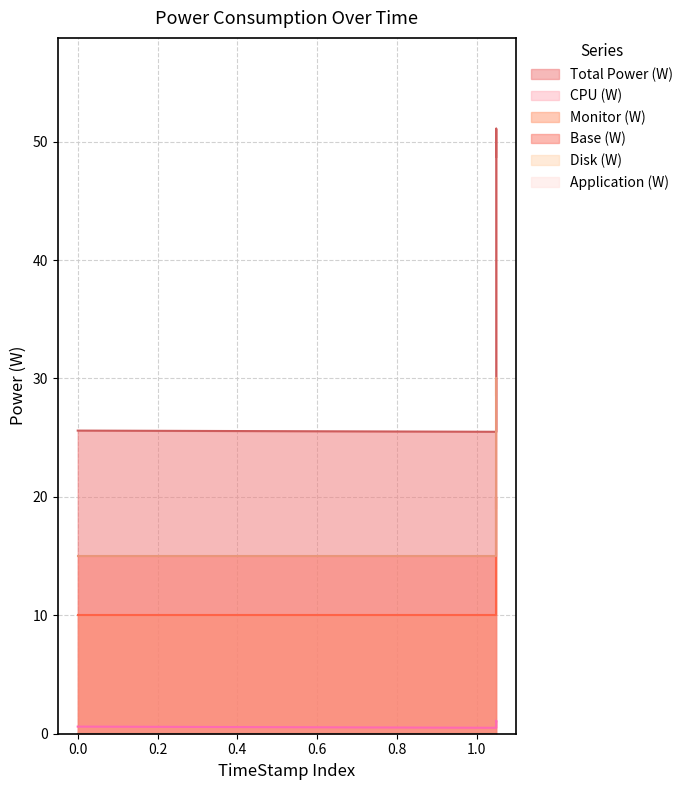

At which label does Total Power (W) first exceed 48?

1.049